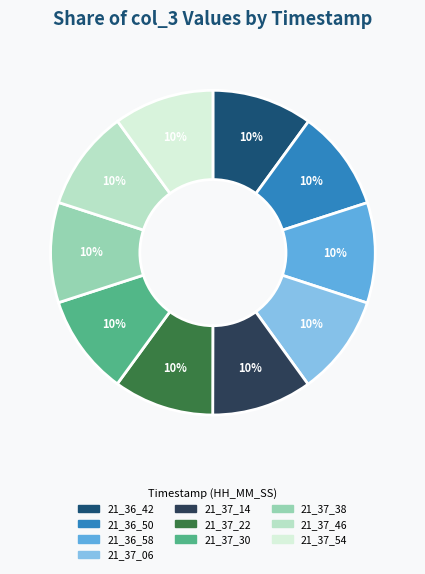

Is there a majority slice in this chart?

No